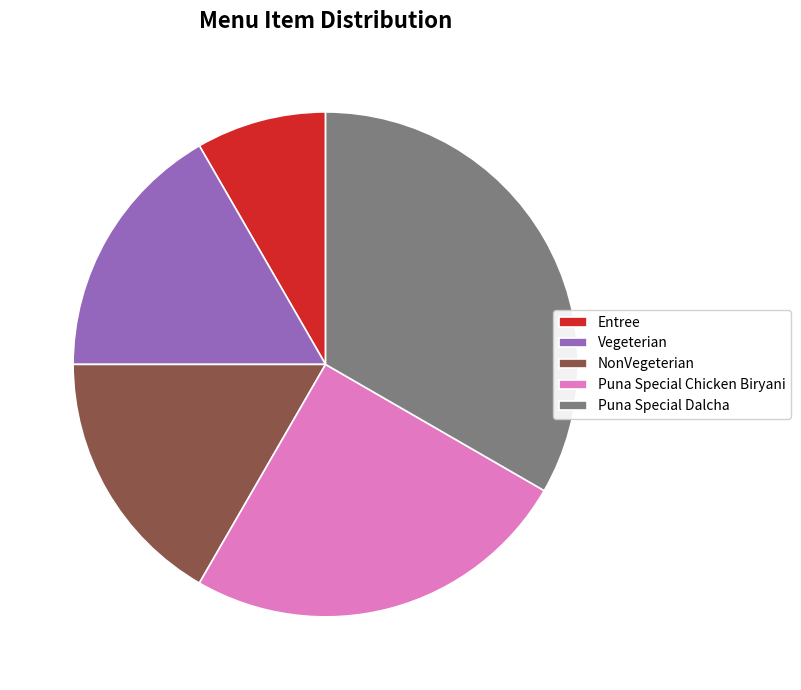

Which has a higher value, Puna Special Dalcha or NonVegeterian?

Puna Special Dalcha